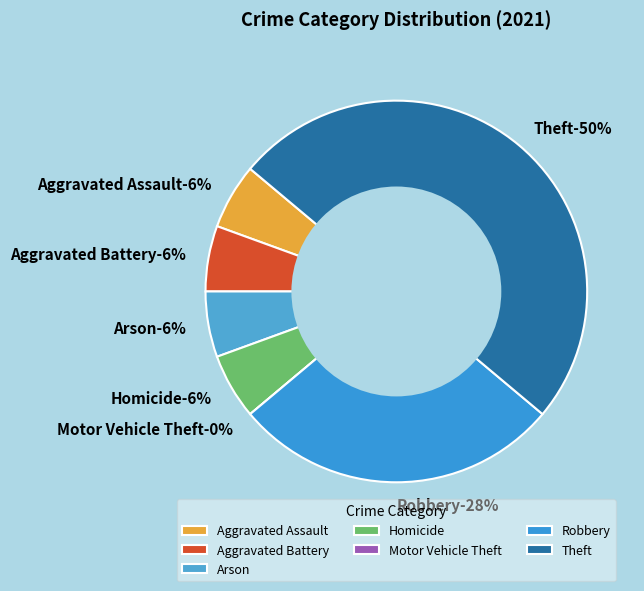

What percentage is the Robbery slice, to the nearest percent?

28%